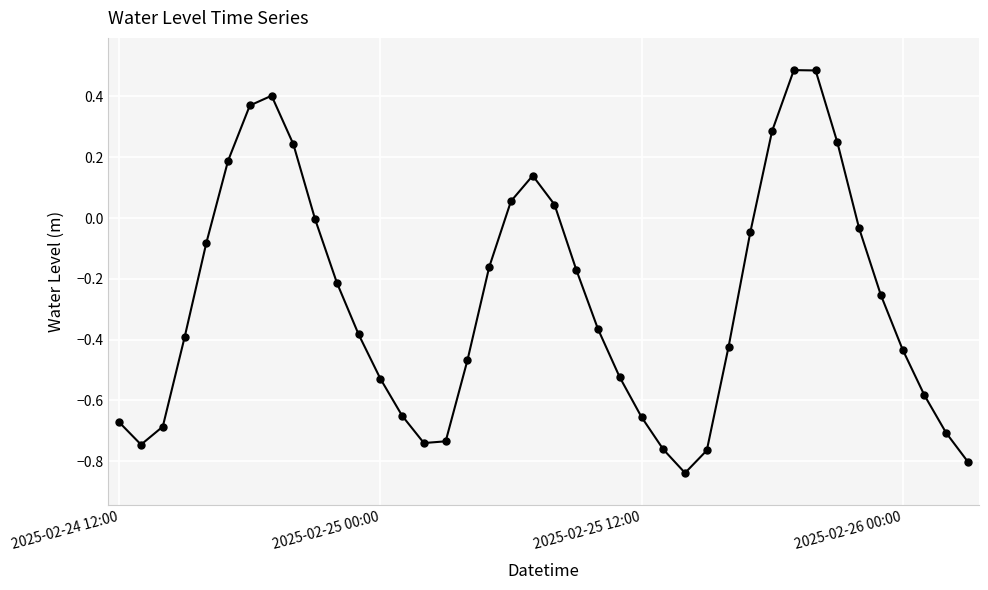

What is the value of the 31st point from the left?

0.3